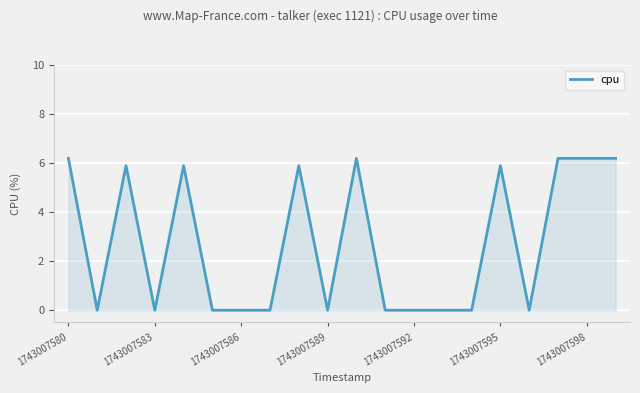

What is the maximum value shown in the chart?

6.2